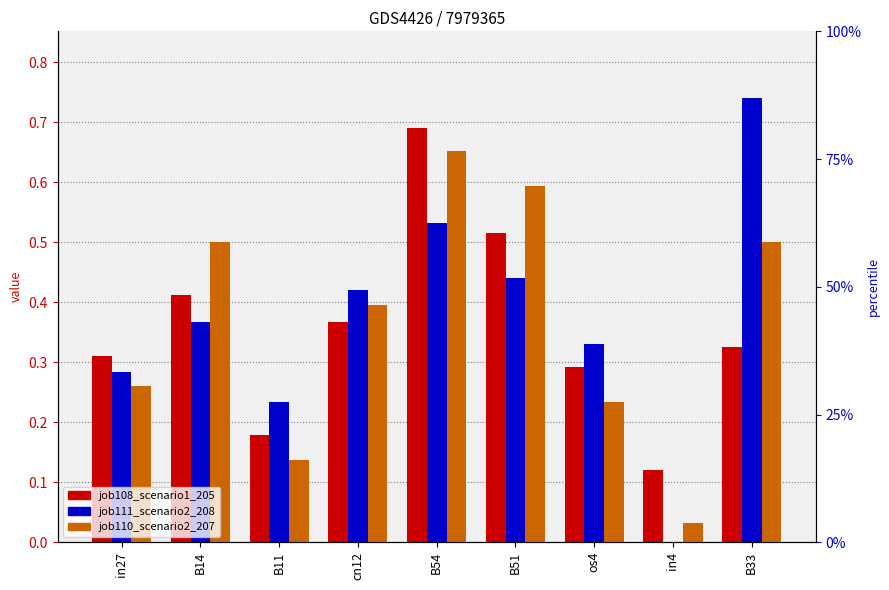

How many distinct data groups are displayed?

3